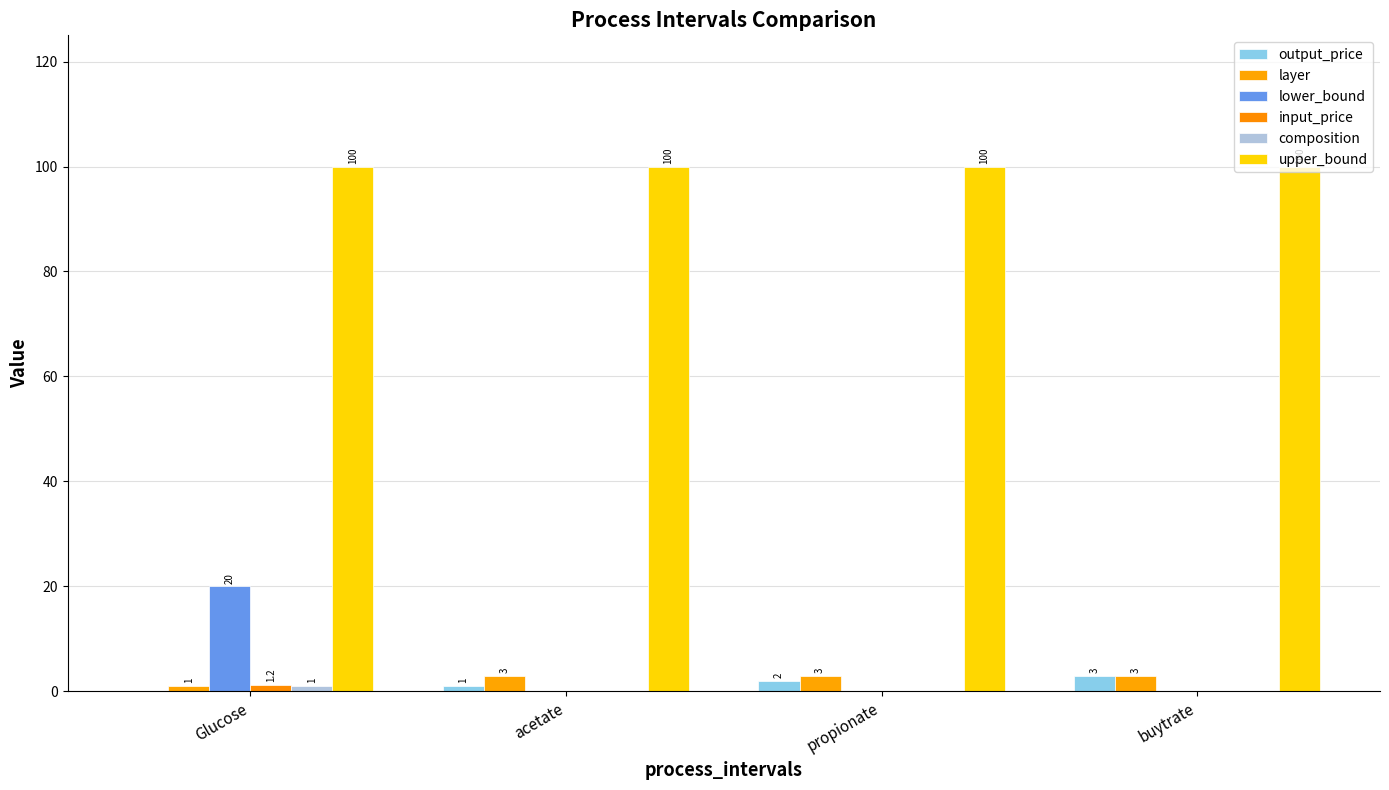

How many categories are shown in the chart?

4